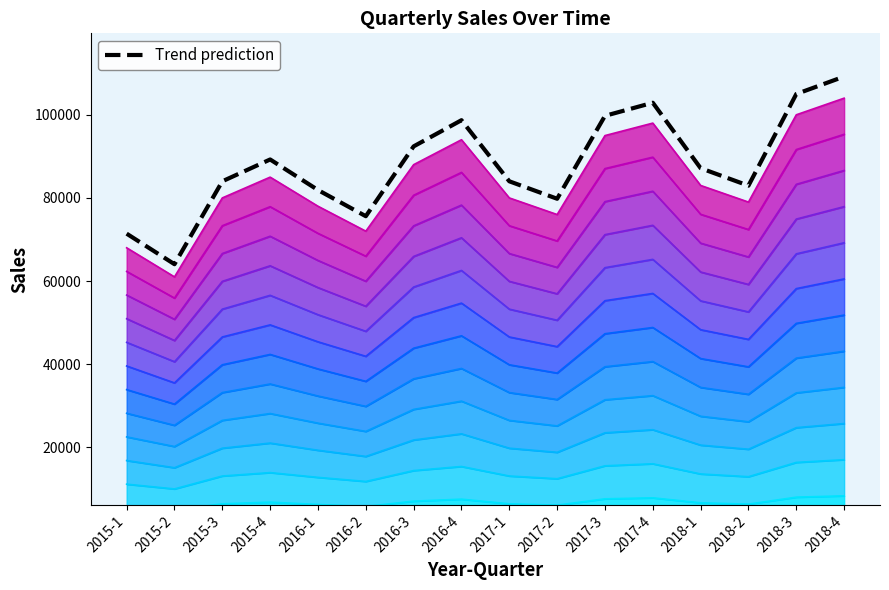

What is the value of the 2nd point from the left?

64050